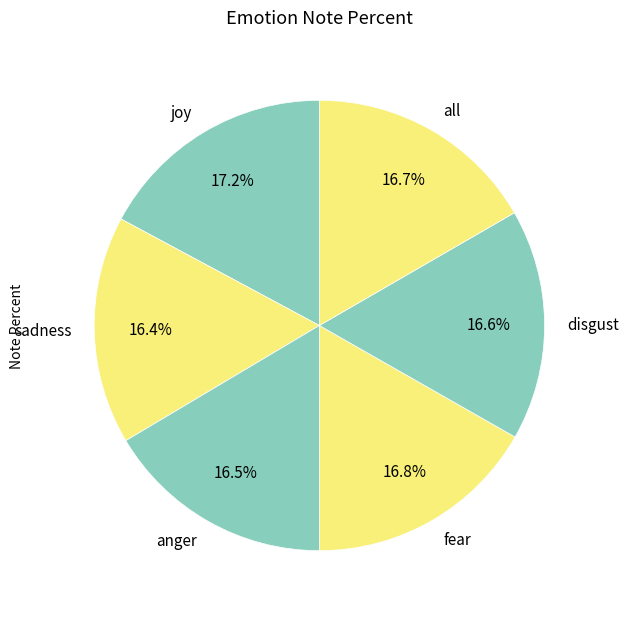

Between disgust and joy, which is larger?

joy